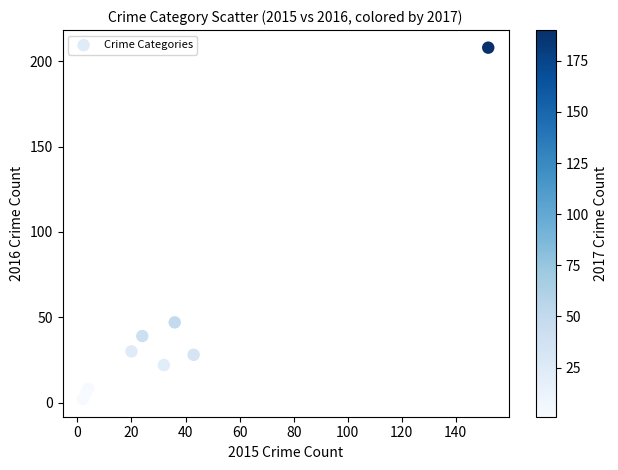

What is the range of X values (max minus min)?

150